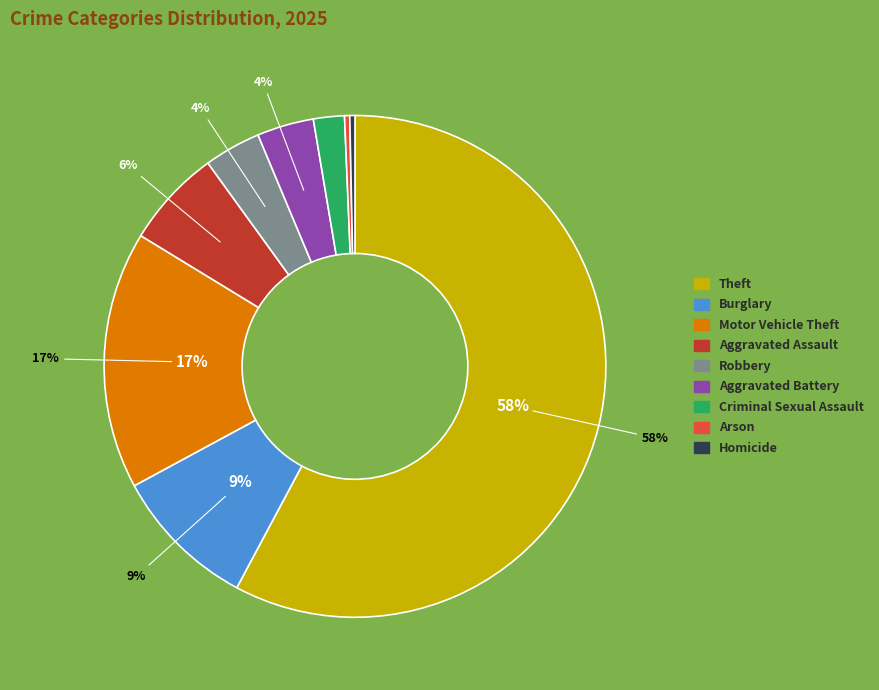

True or false: Aggravated Assault accounts for 6% of the total.

True